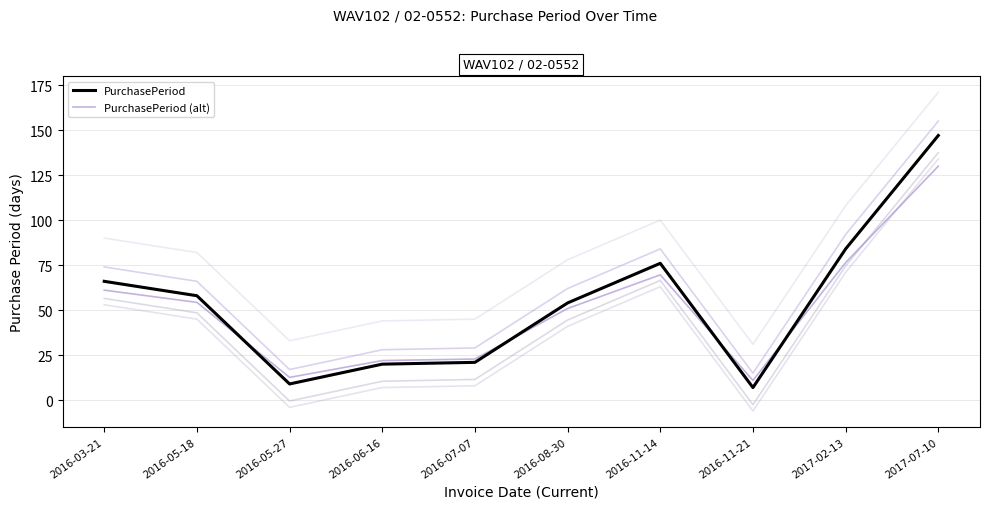

Is the value of PurchasePeriod at 2016-06-16 greater than the value of PurchasePeriod (alt) at 2016-03-21?

No